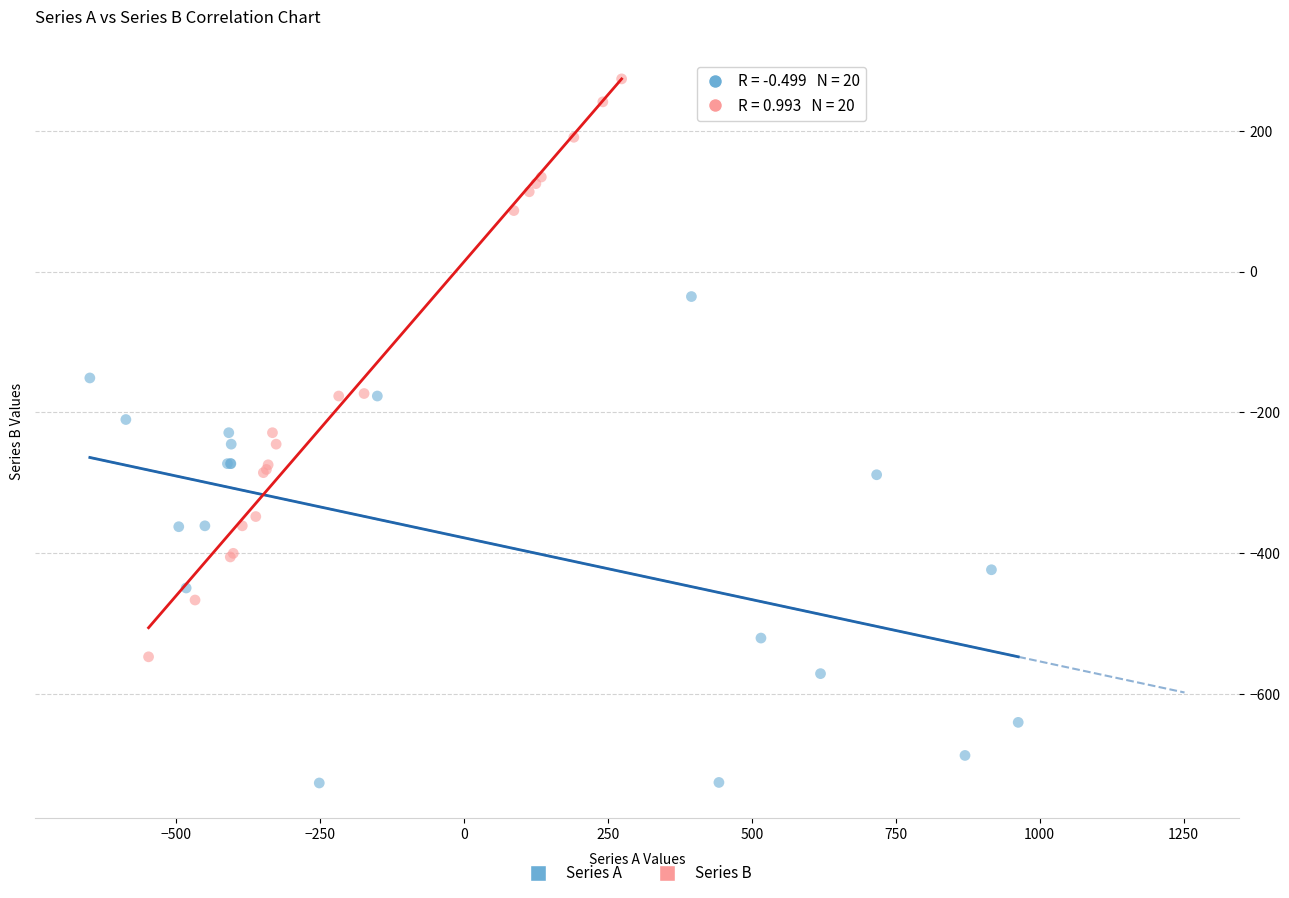

What are all the series names shown in the legend?

Series A, Series B